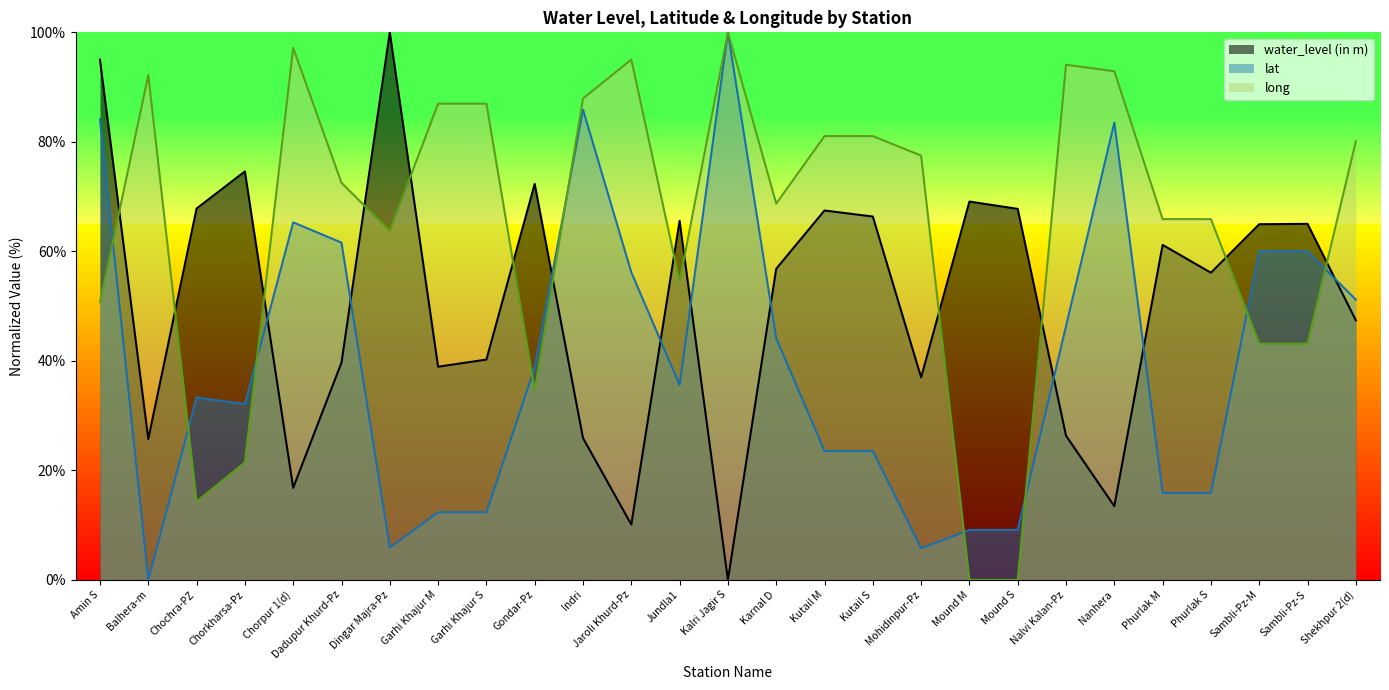

What position from the left is Garhi Khajur S?

9